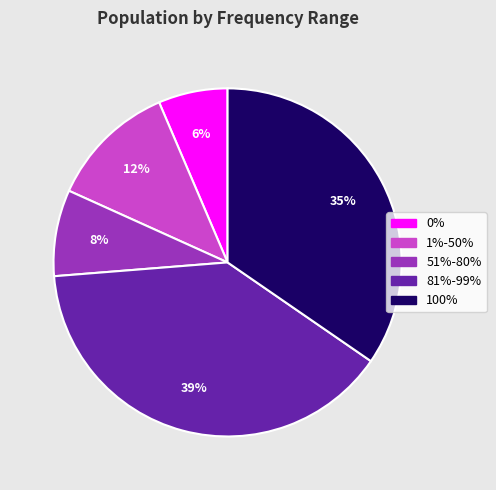

Does 1%-50% account for over 50% of the chart?

No